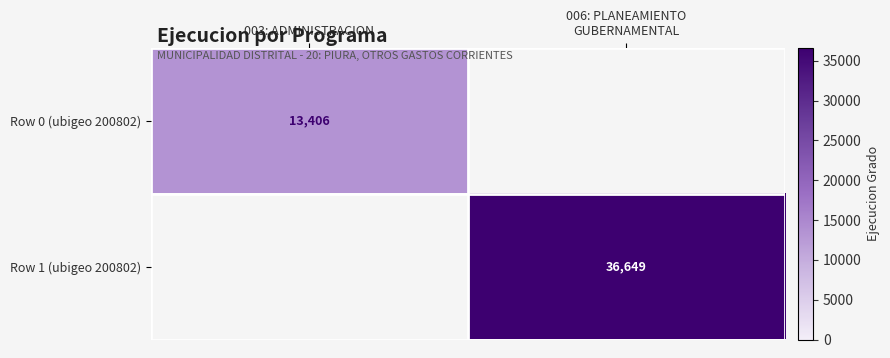

Between 003: ADMINISTRACION and 006: PLANEAMIENTO
GUBERNAMENTAL, which is larger?

006: PLANEAMIENTO
GUBERNAMENTAL